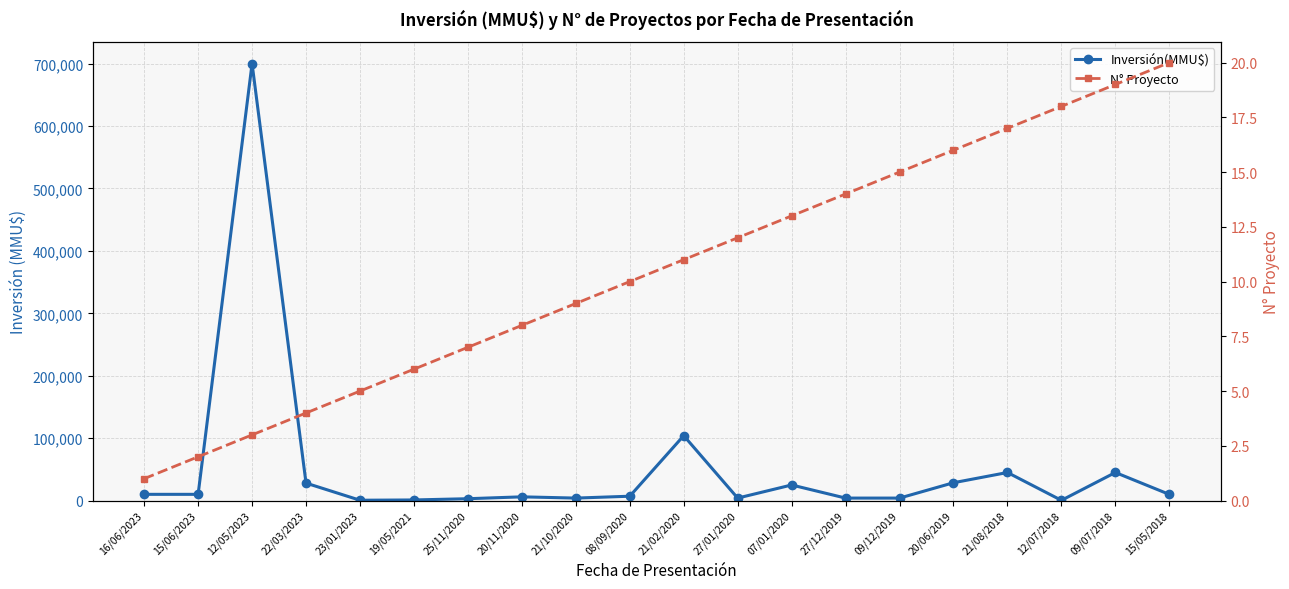

At which category is the sum across all series the highest?

12/05/2023